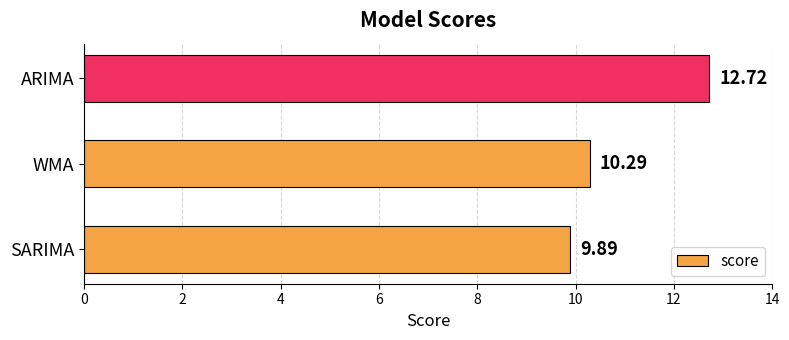

What is the change in value from SARIMA to ARIMA?

+2.8